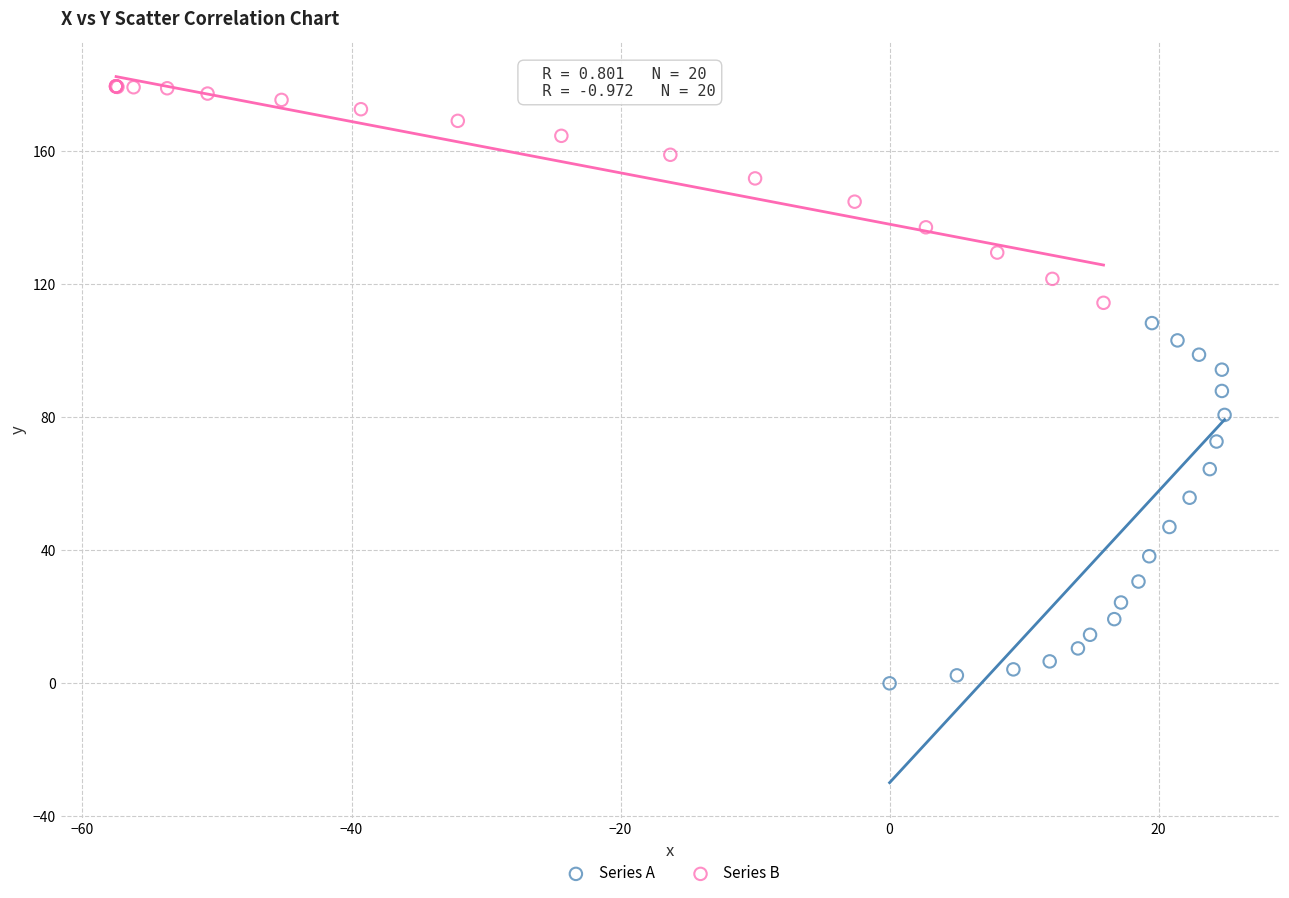

Which series contains the lowest Y value?

Series A